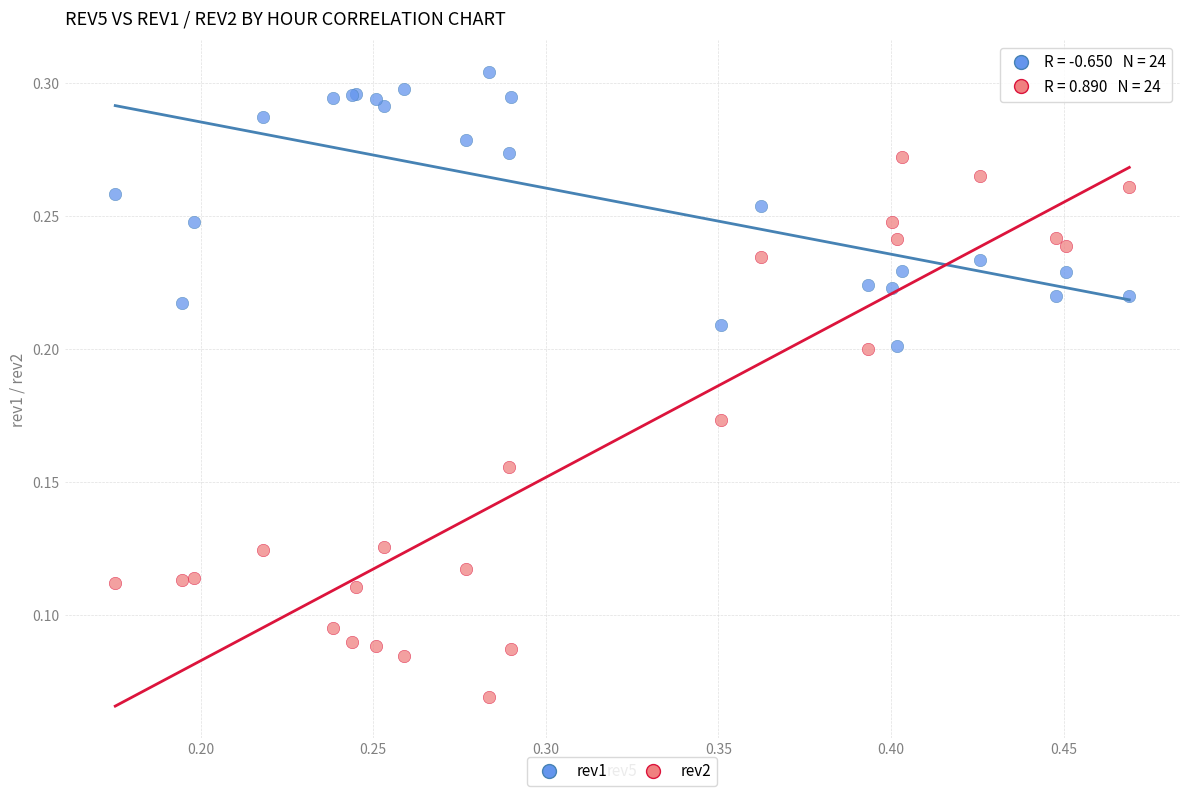

Which series contains the highest Y value?

rev1